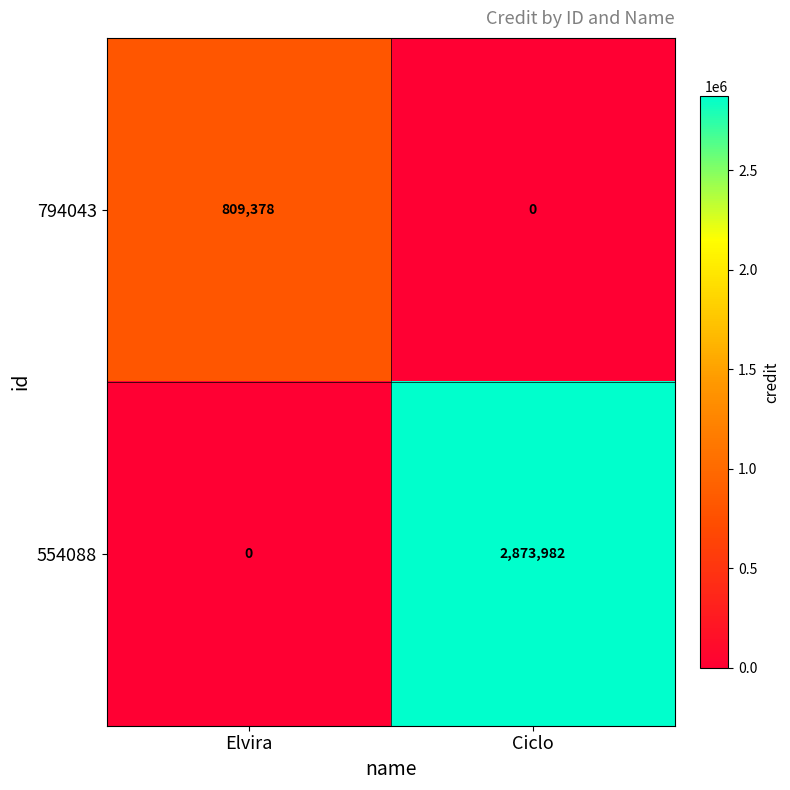

The value of 554088 at Ciclo is 2873982. True or false?

True